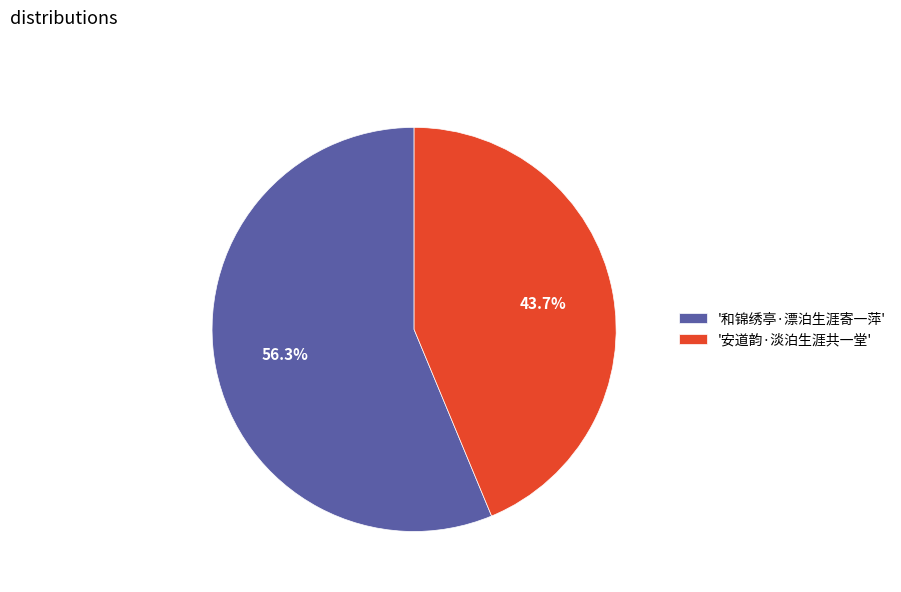

How many slices are in this pie chart?

2